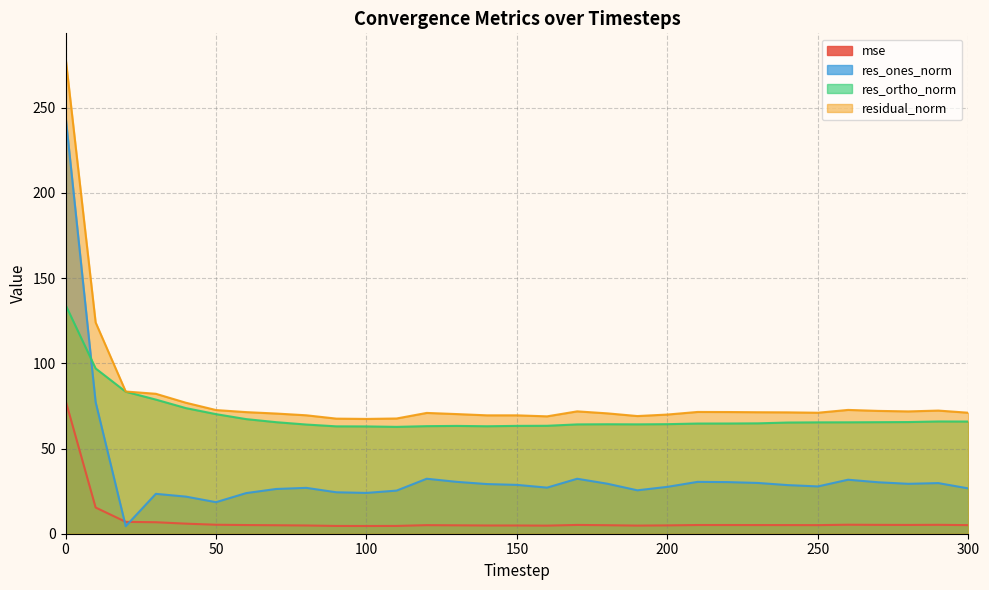

How many interior local peaks does the mse series have?

5